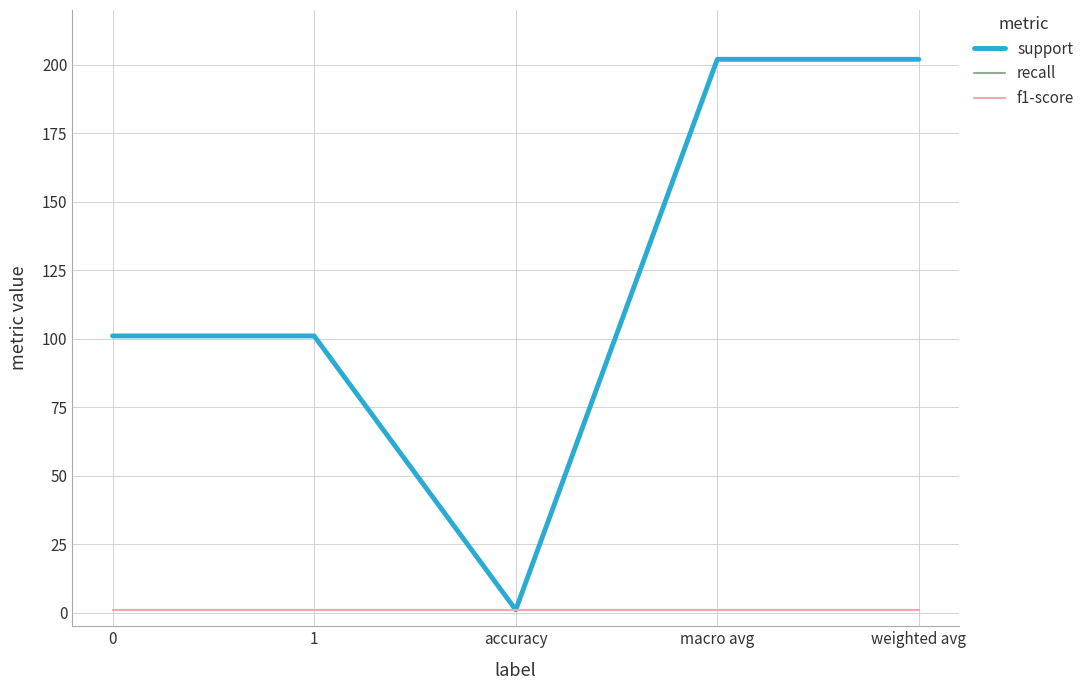

Count the support values in the range 101 to 202.

4